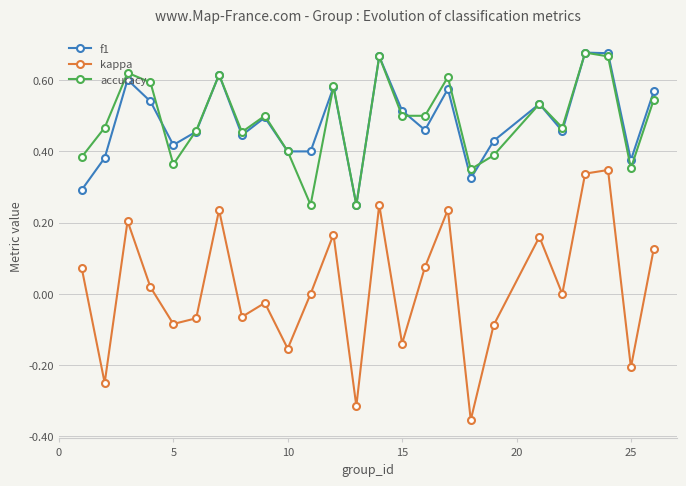

Which series has the widest spread of values?

kappa